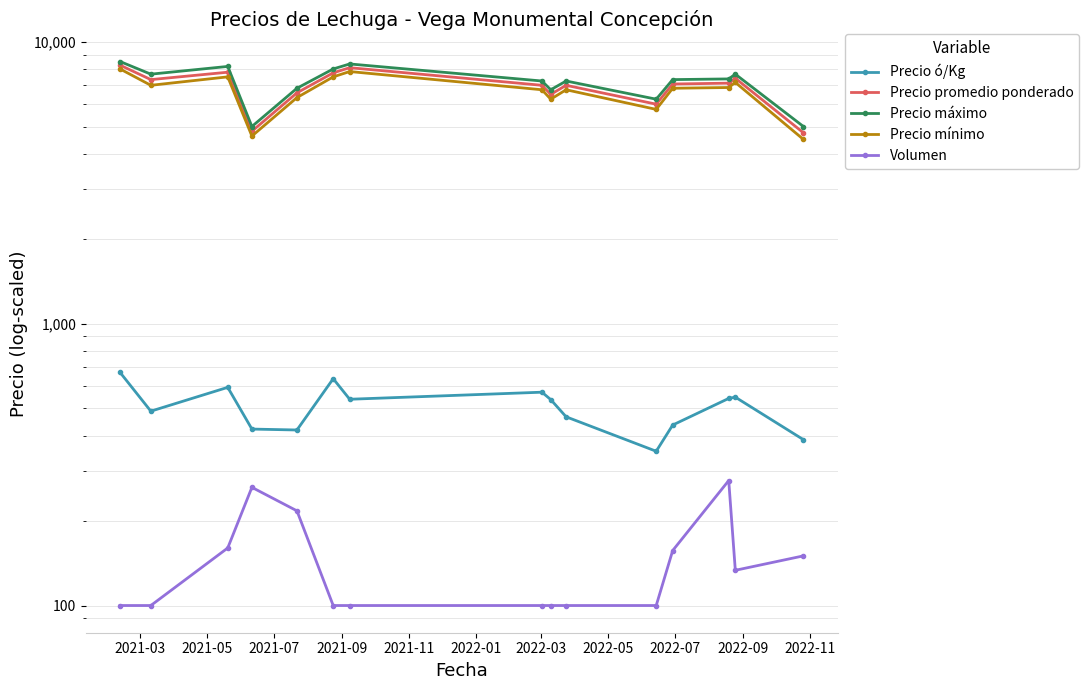

Rank the series by their maximum value, from highest to lowest.

Precio máximo, Precio promedio ponderado, Precio mínimo, Precio ó/Kg, Volumen